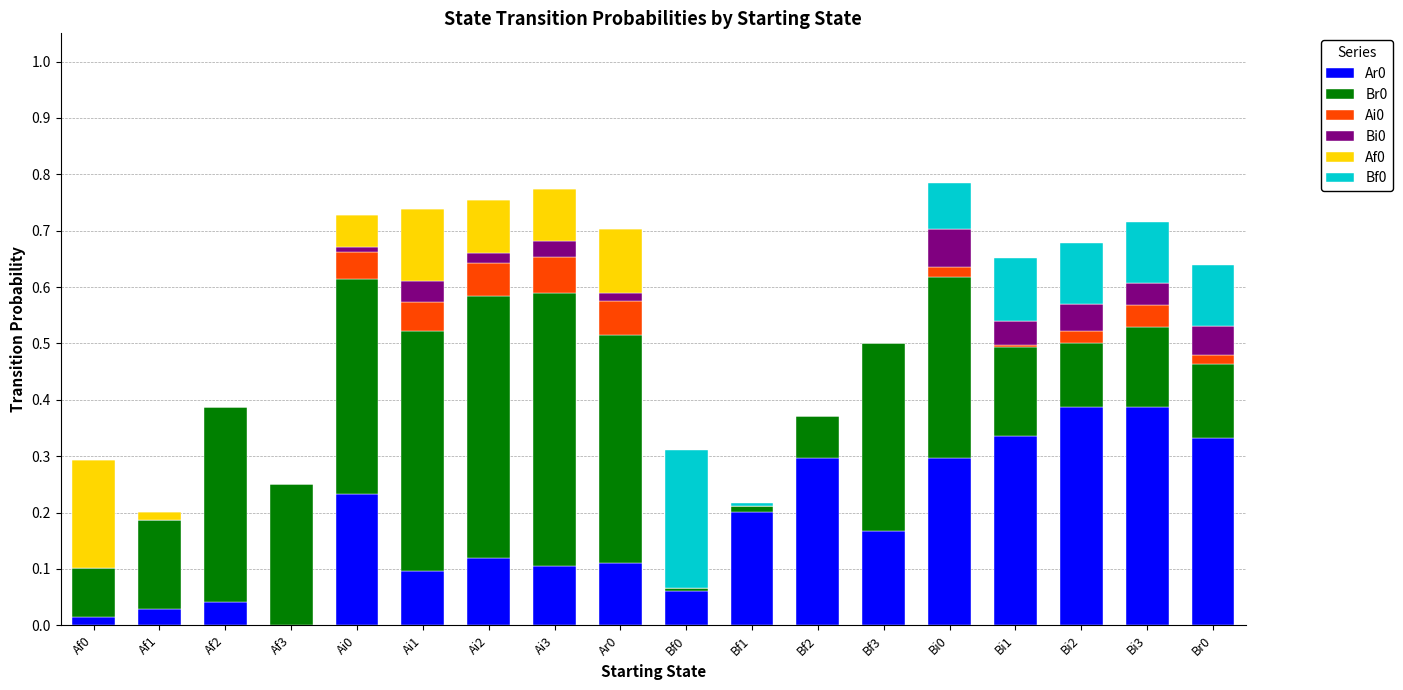

Is it true that Ar0 equals 0.1 at Bi1?

False